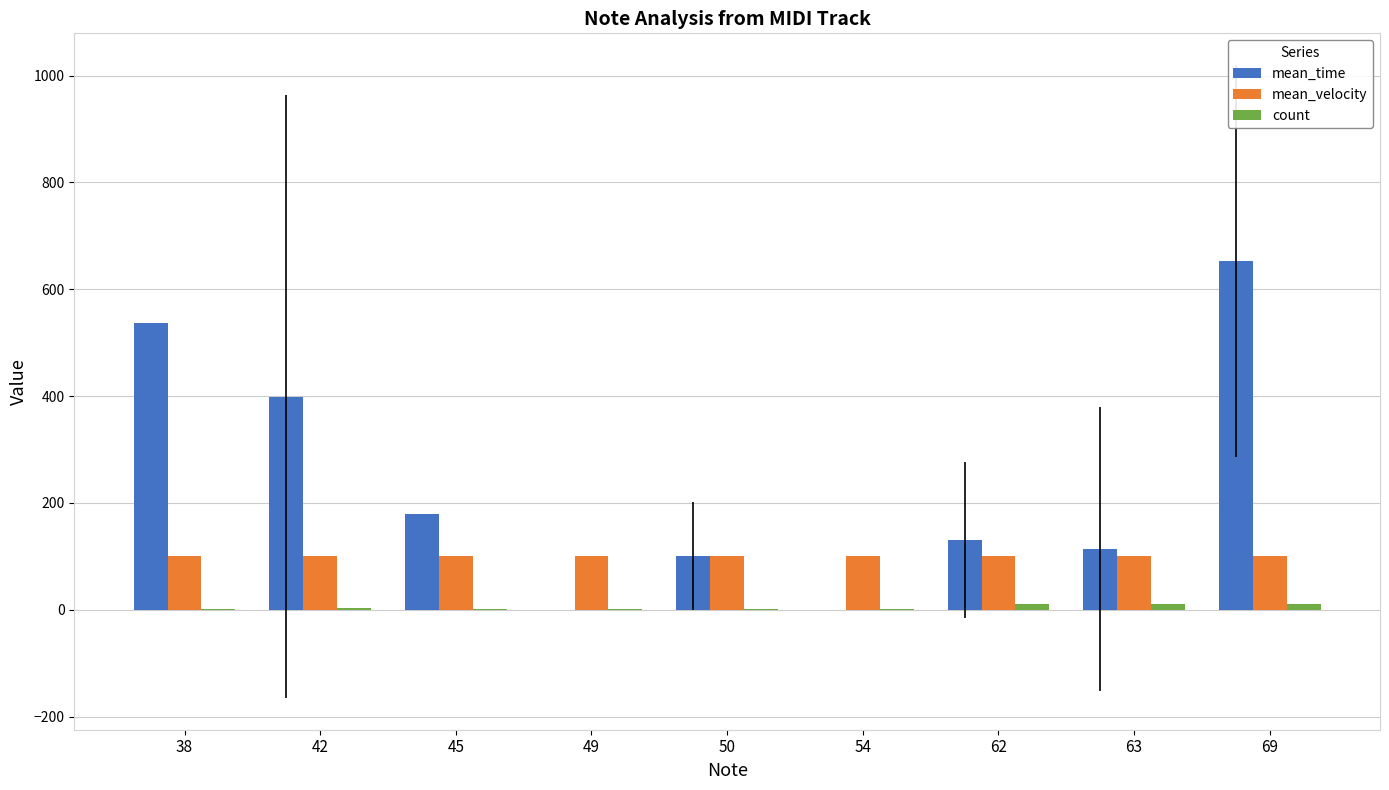

Which series changed the most between 50 and 54?

mean_time